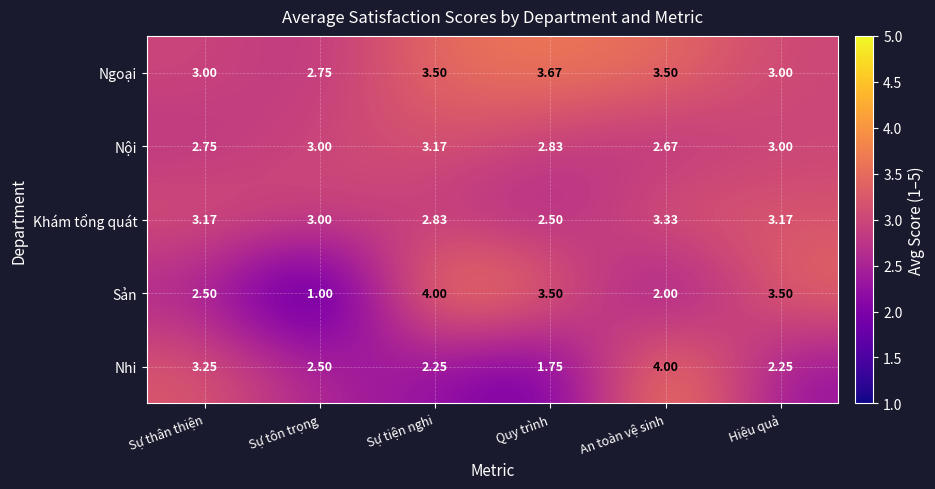

Which series changed the most between Sự tôn trọng and Sự tiện nghi?

Sản